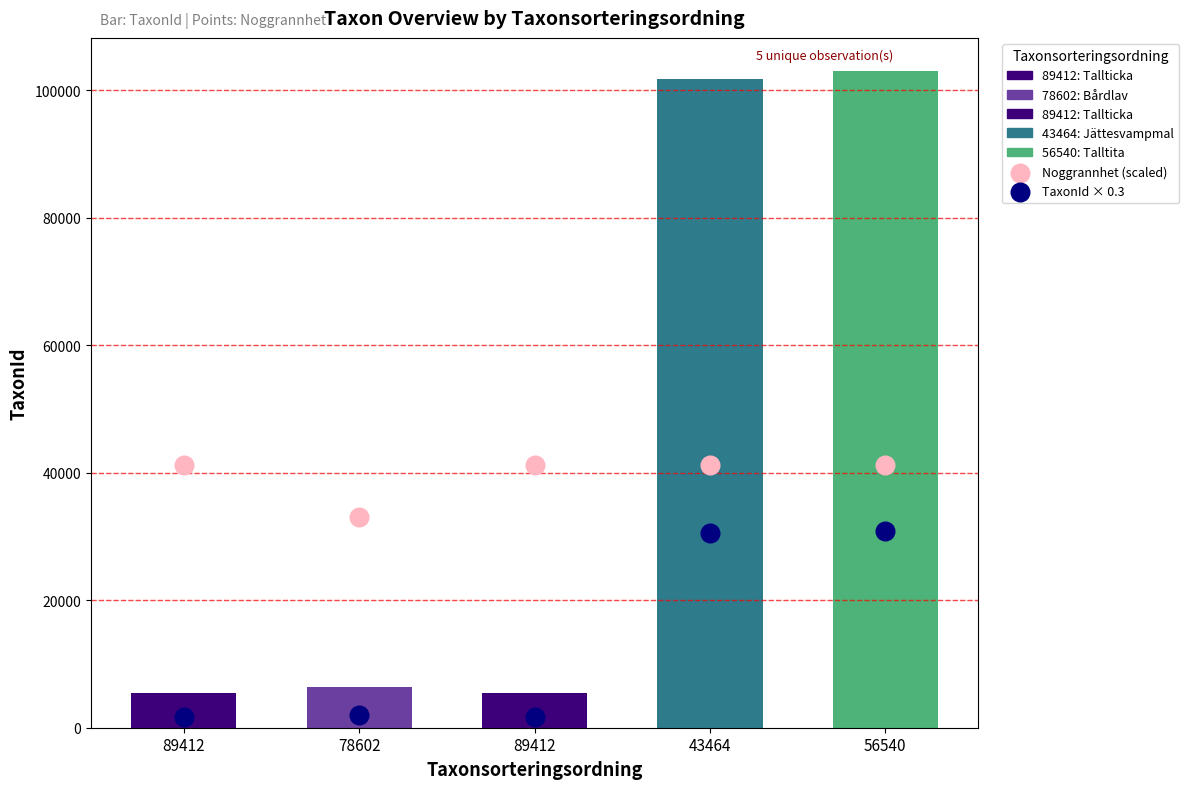

At how many categories does at least one series exceed 17051?

5